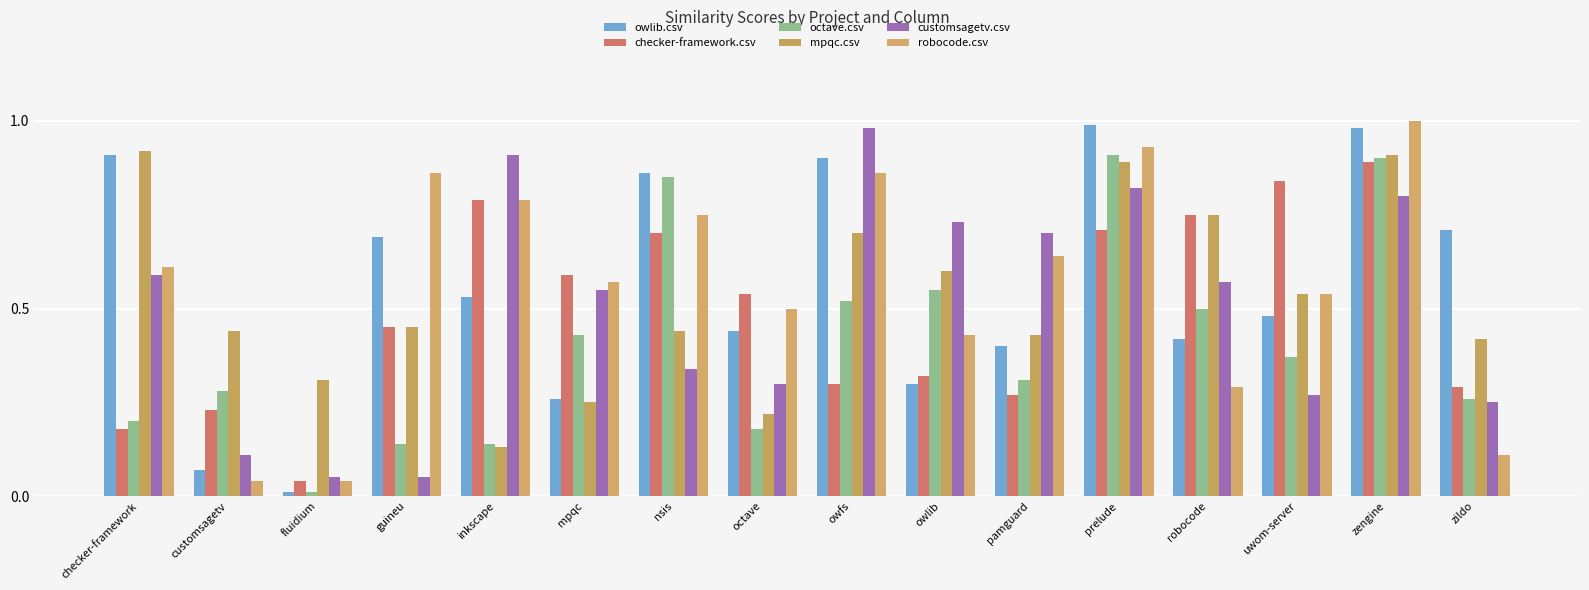

What position from the right is owlib?

7